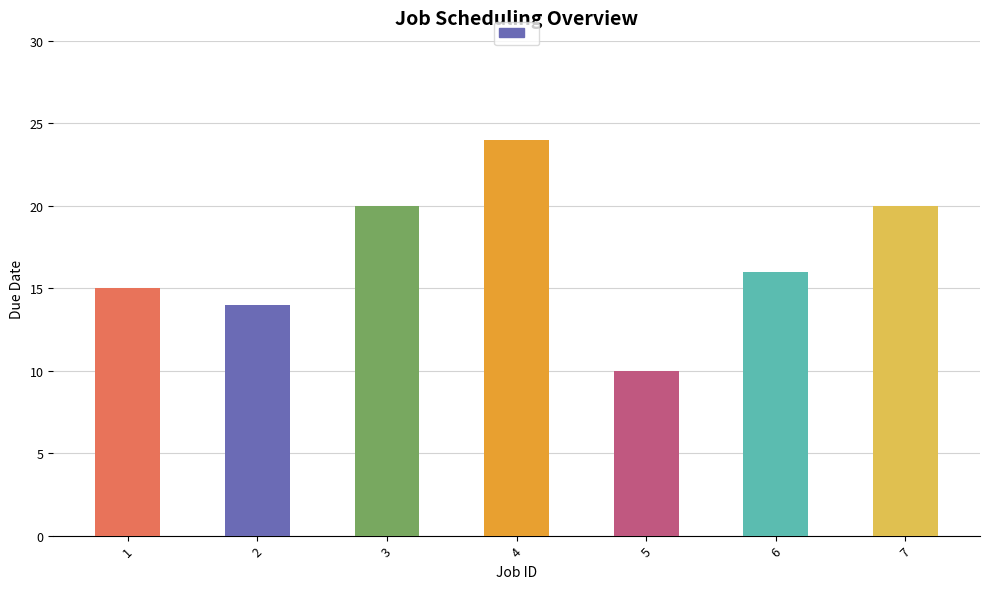

Is it true that the value at 4 is 24?

True